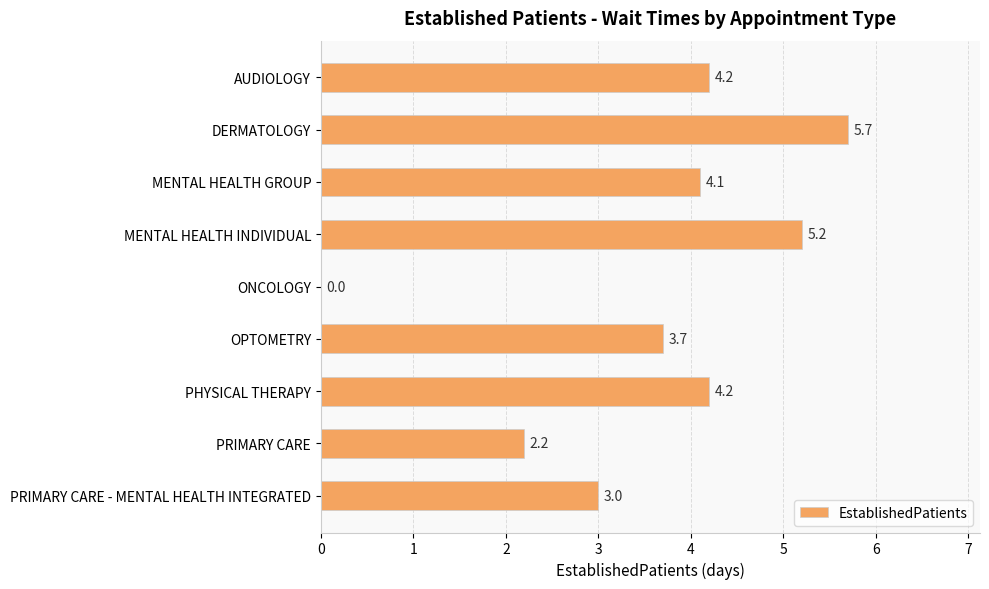

Read the value at MENTAL HEALTH GROUP.

4.1